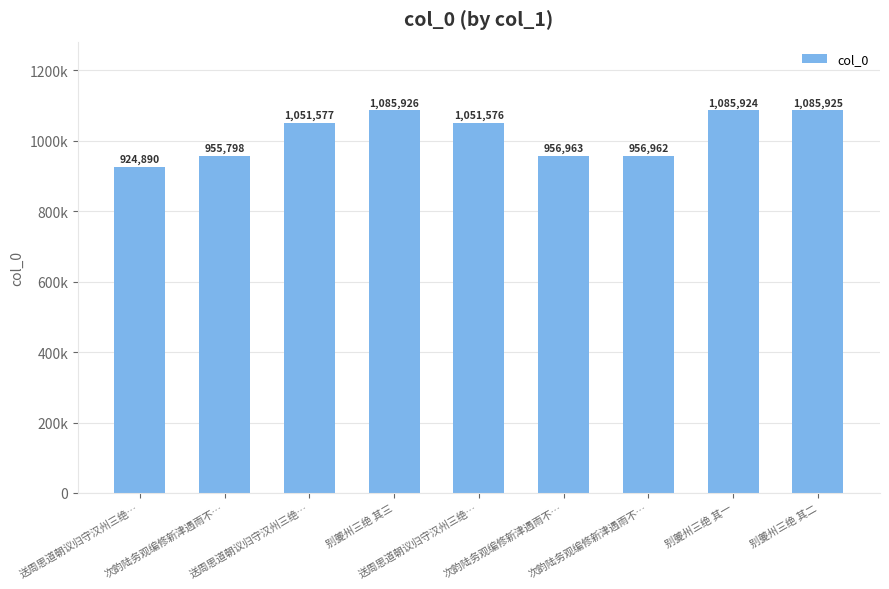

What is the minimum value shown in the chart?

924890